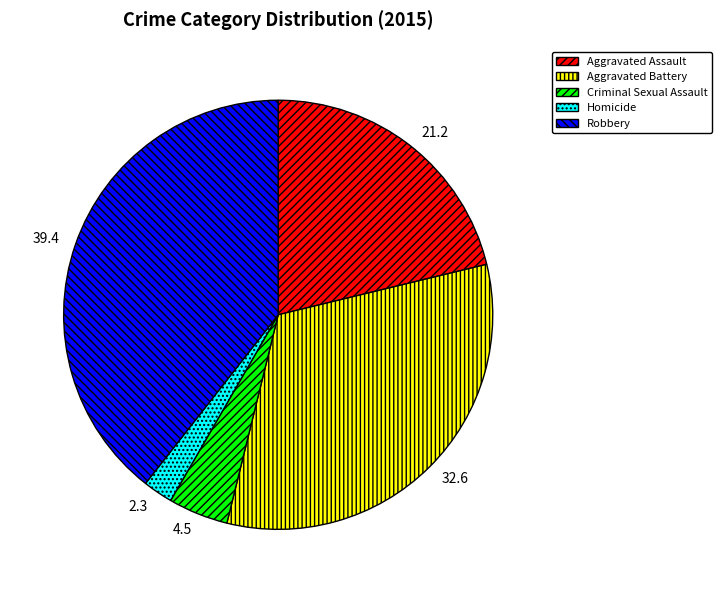

What is the largest slice in the pie chart?

Robbery